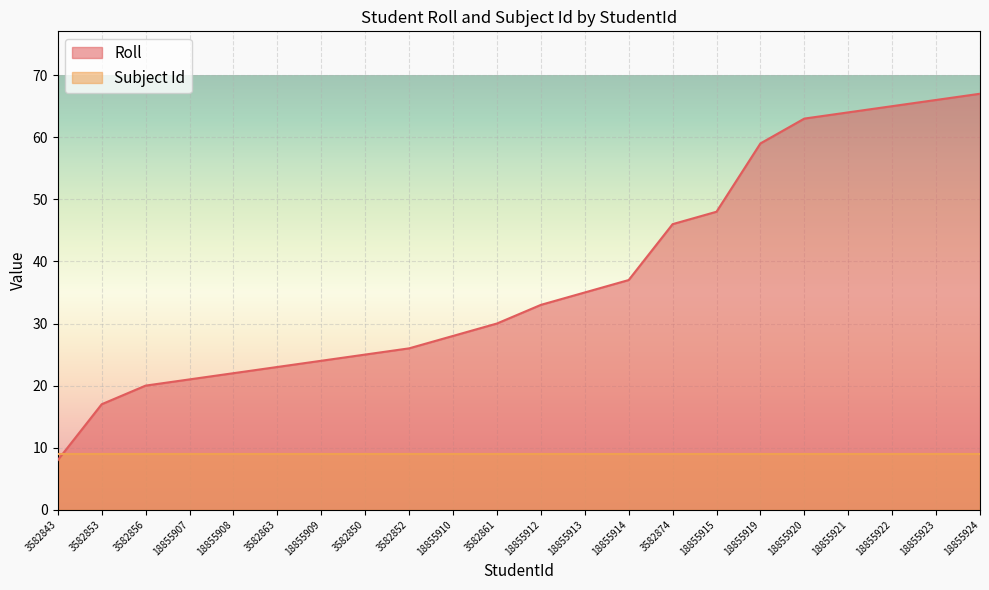

True or false: the data shows 42 at 3582852.

False